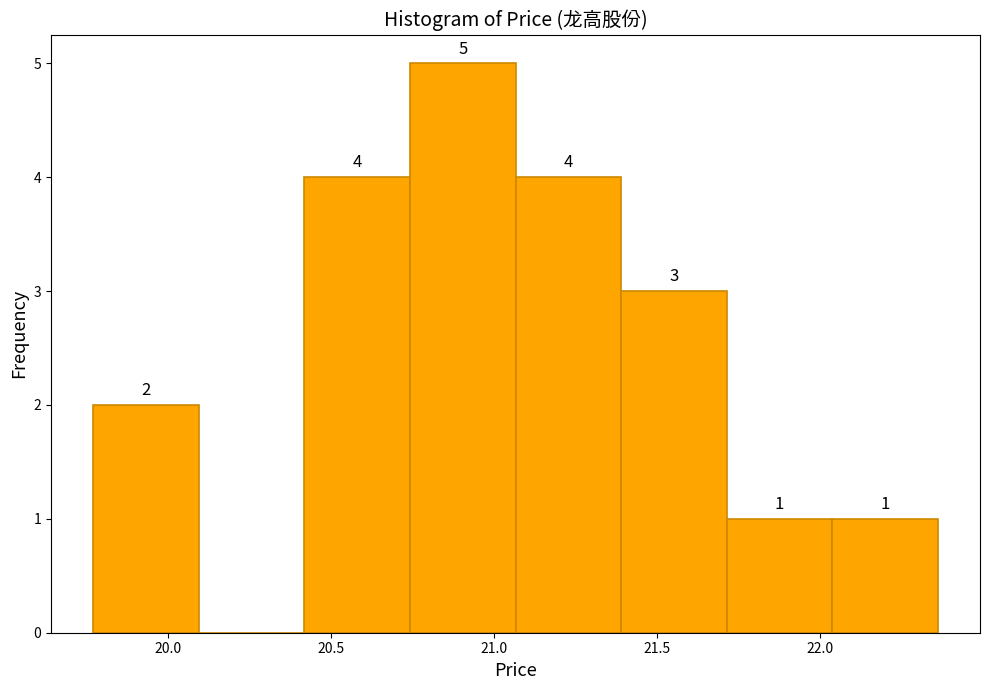

Which range on the x-axis has the tallest bar?

20.75 to 21.05